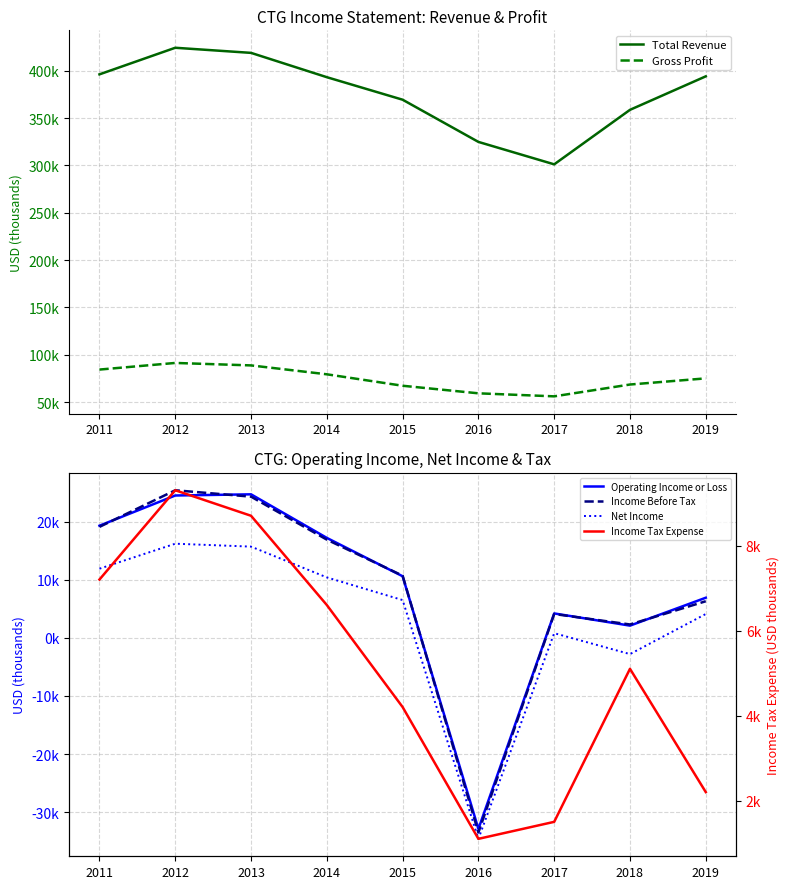

True or false: Total Revenue and Income Tax Expense cross at least once.

False